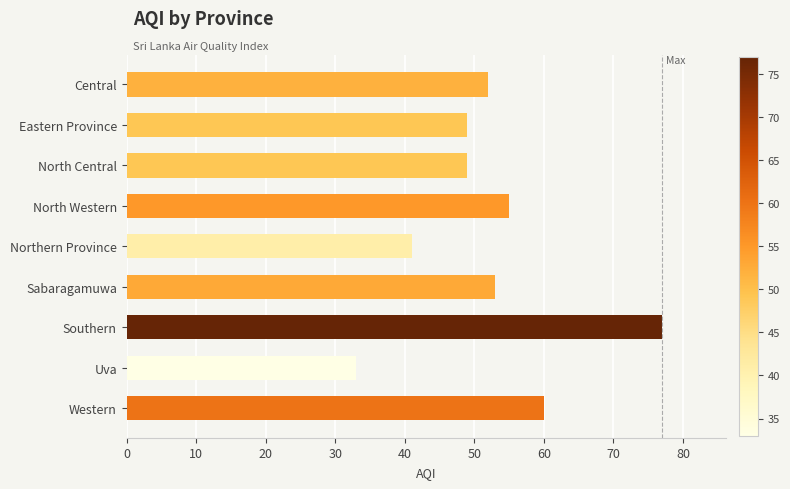

Reading top to bottom, what are all the values shown in this chart?

52	49	49	55	41	53	77	33	60